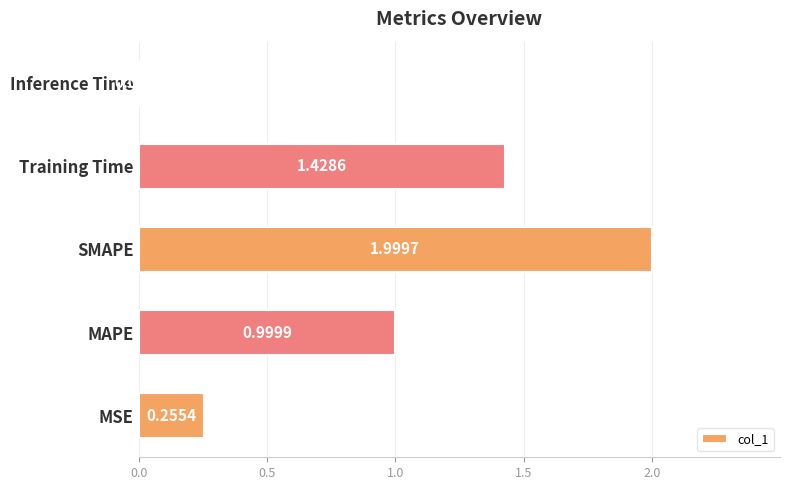

At which category does the chart reach its peak across all series?

SMAPE